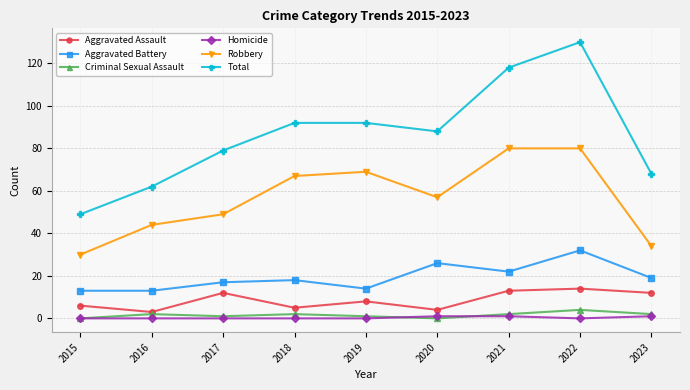

What is the value of the Robbery point at the 4th from the left?

67